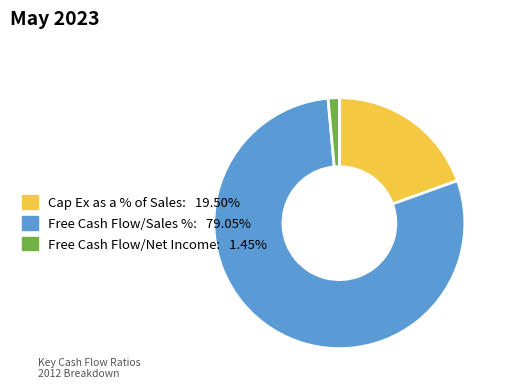

Is there any slice that represents more than half of the pie?

Yes